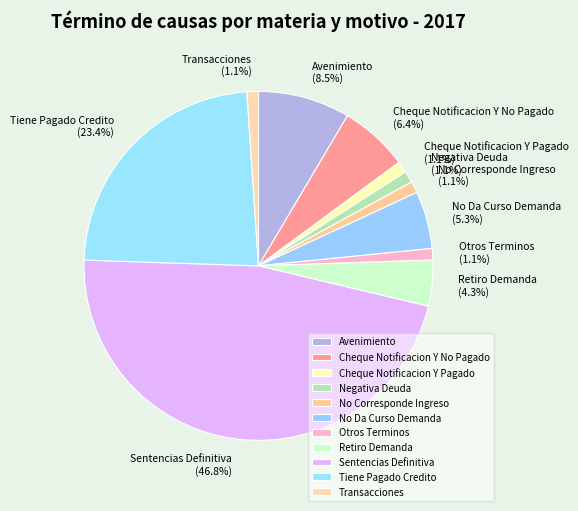

Between No Da Curso Demanda and Transacciones, which is larger?

No Da Curso Demanda